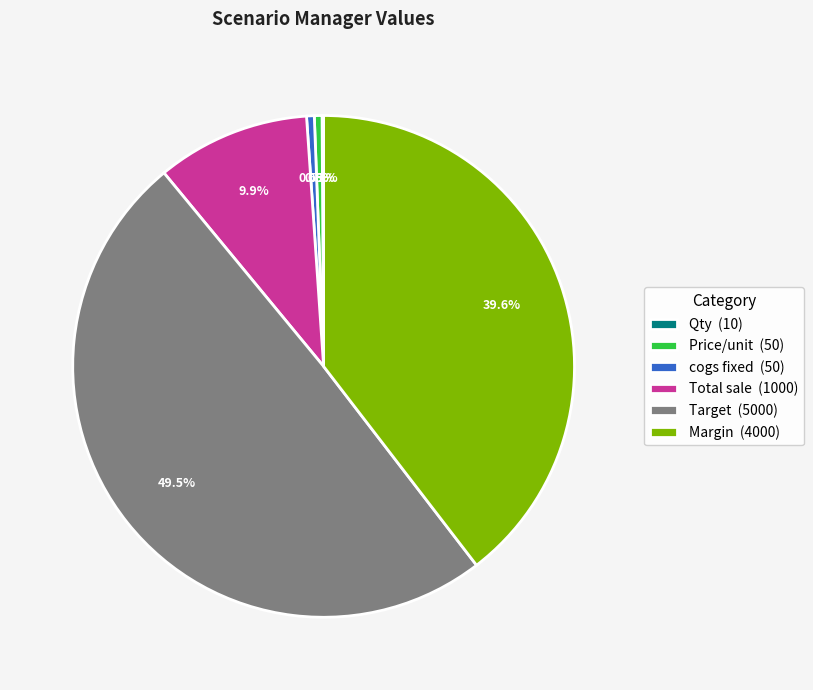

To the nearest percent, what percentage of the pie is Total sale?

10%